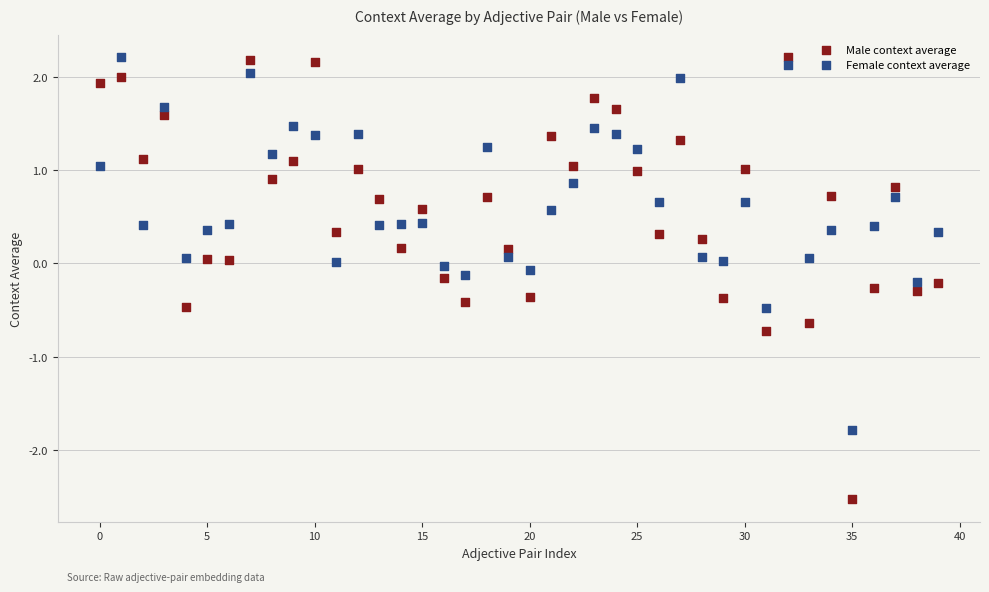

Which series has the largest Y range (max minus min)?

Male context average